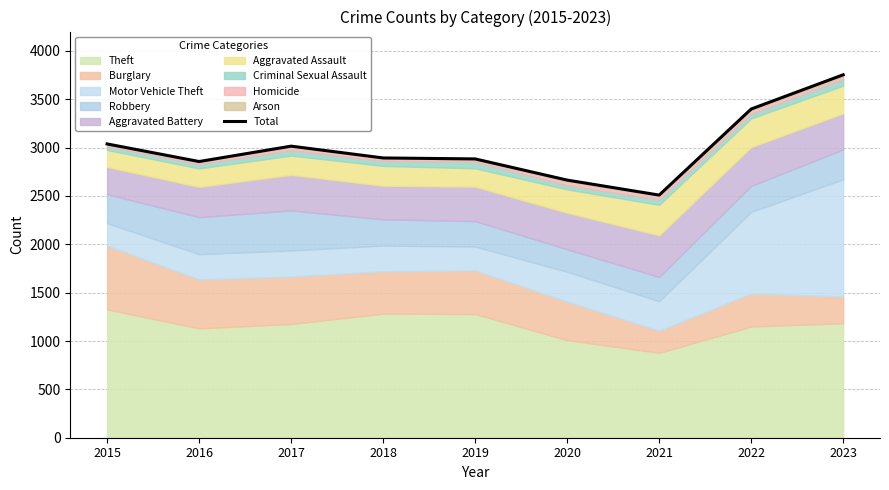

The chart shows a value of 5319 at 2022. True or false?

False